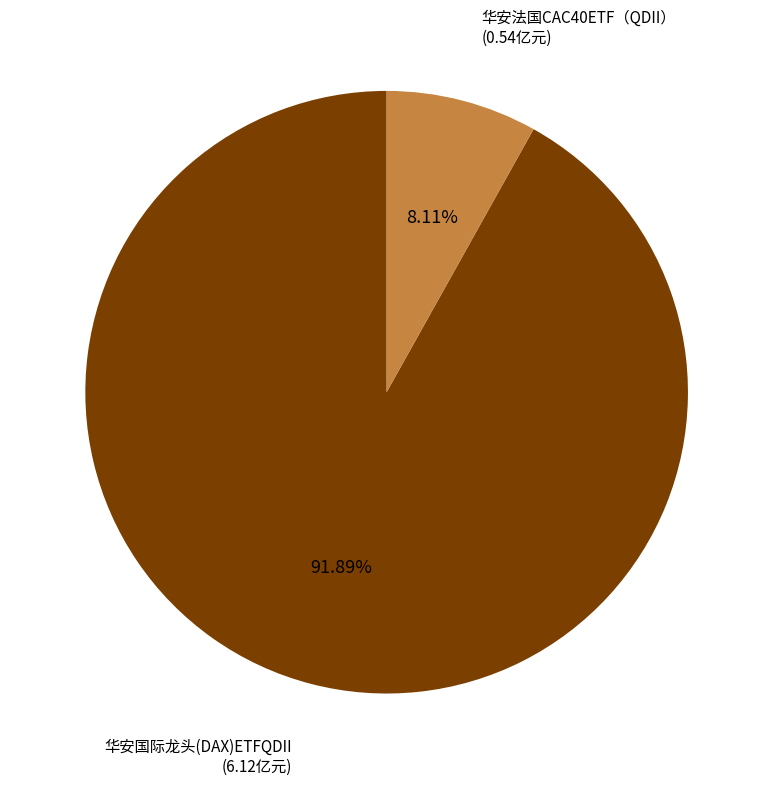

Is there any slice that represents more than half of the pie?

Yes